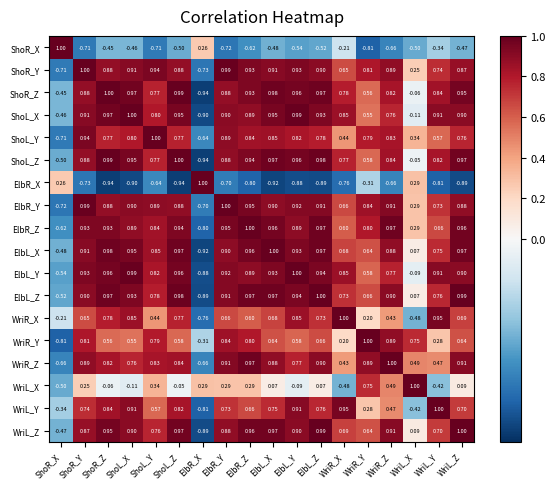

At which label does ShoL_X reach its peak?

ShoL_X